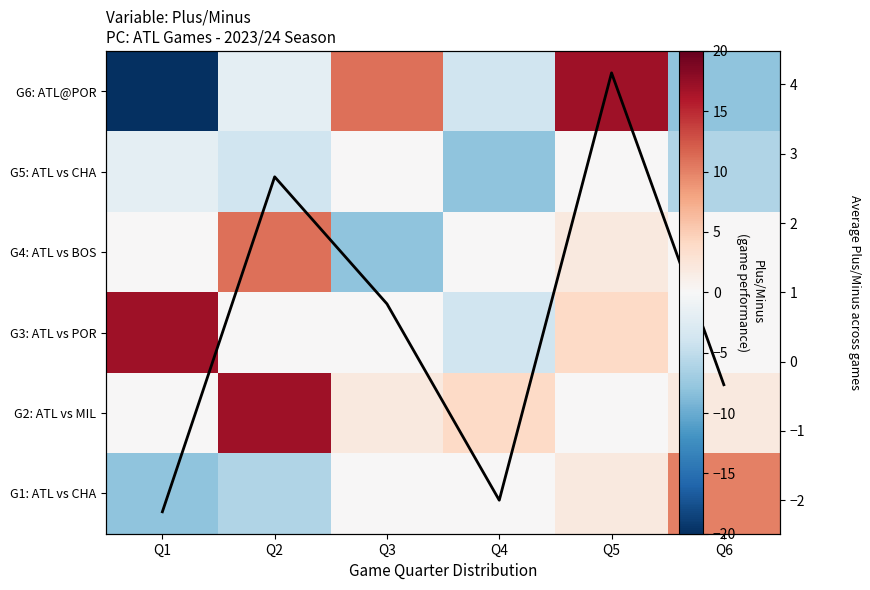

What is the average value of the G6: ATL@POR series?

-1.0